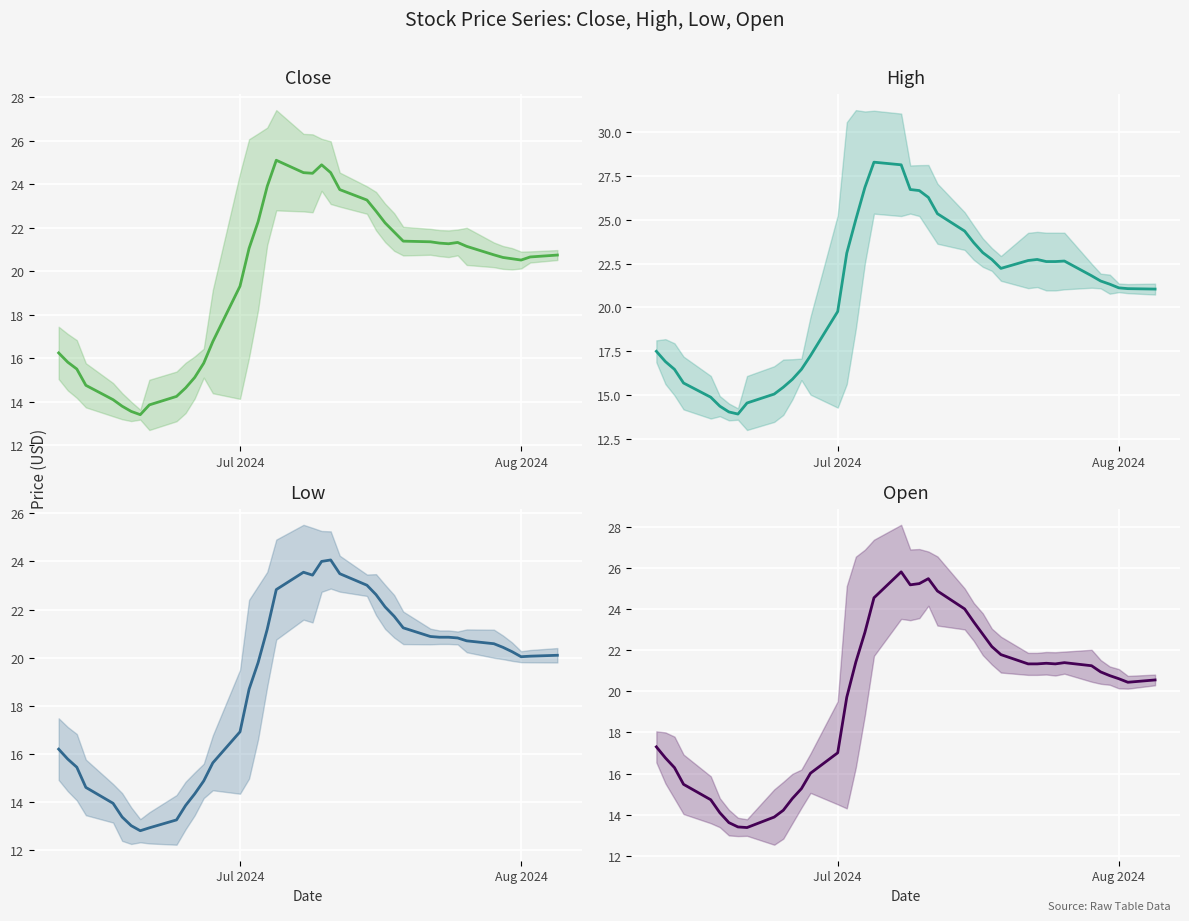

What is the average value of the High series?

20.8